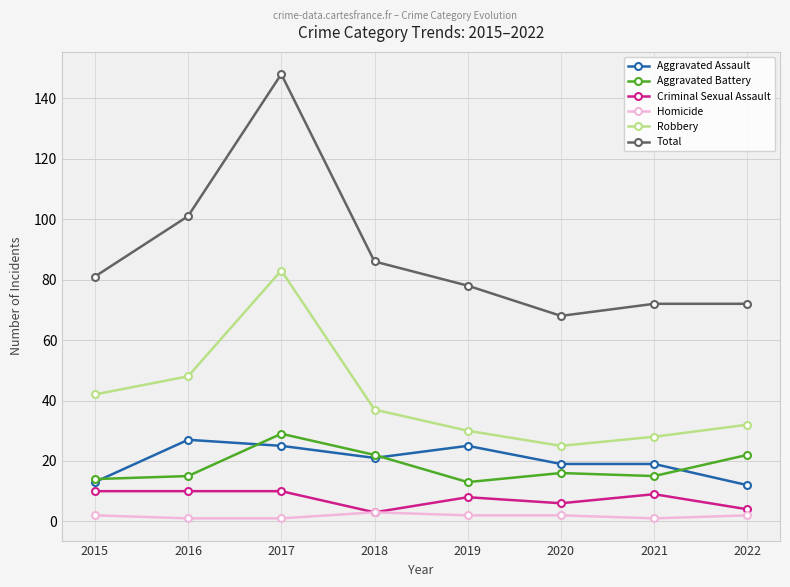

How many distinct data groups are displayed?

6